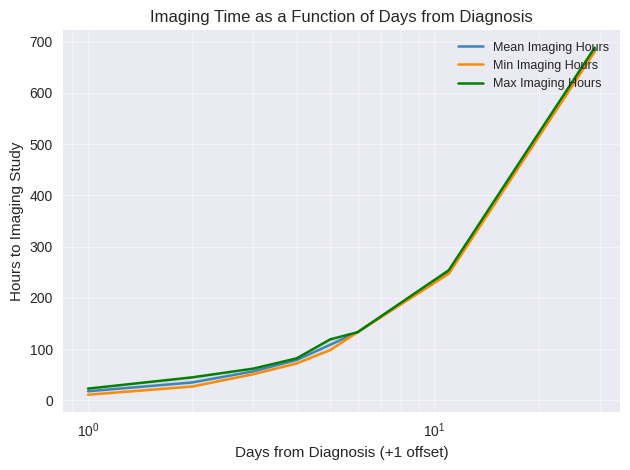

True or false: Max Imaging Hours has more than 0 points higher than both neighbors.

False